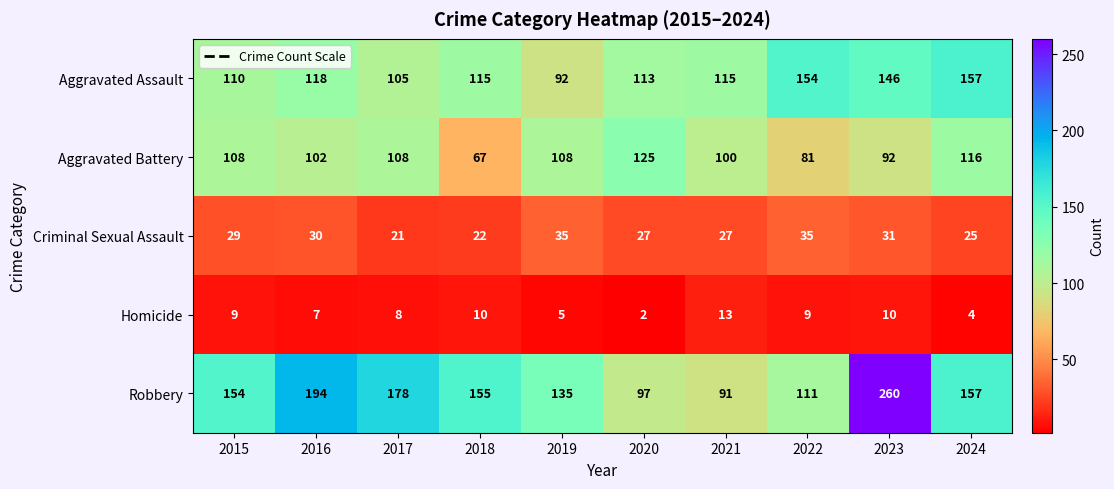

At which category does the chart reach its peak across all series?

2023